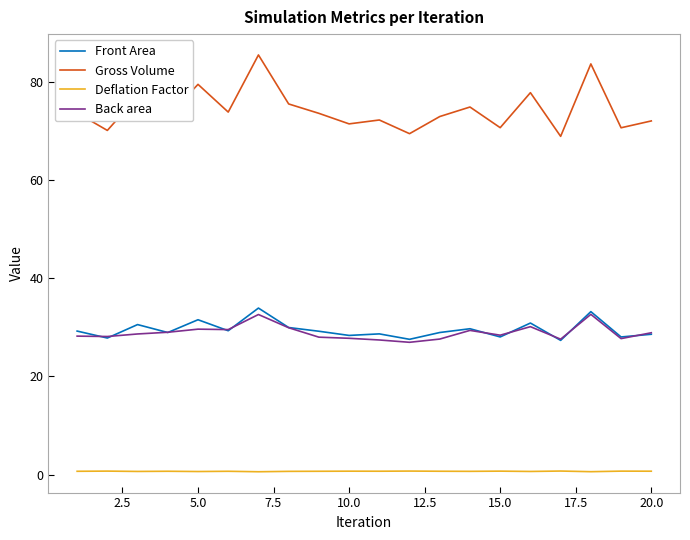

How many categories are shown in the chart?

20